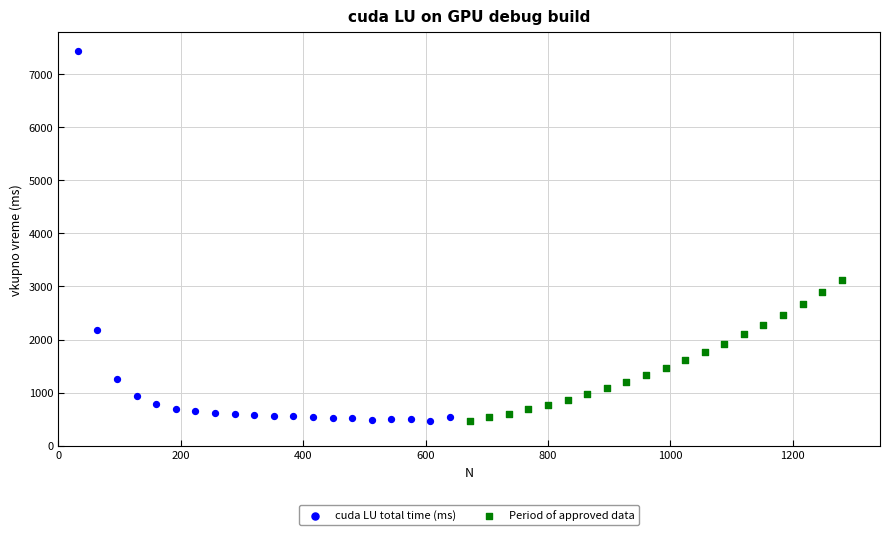

Which series reaches the maximum Y coordinate?

cuda LU total time (ms)